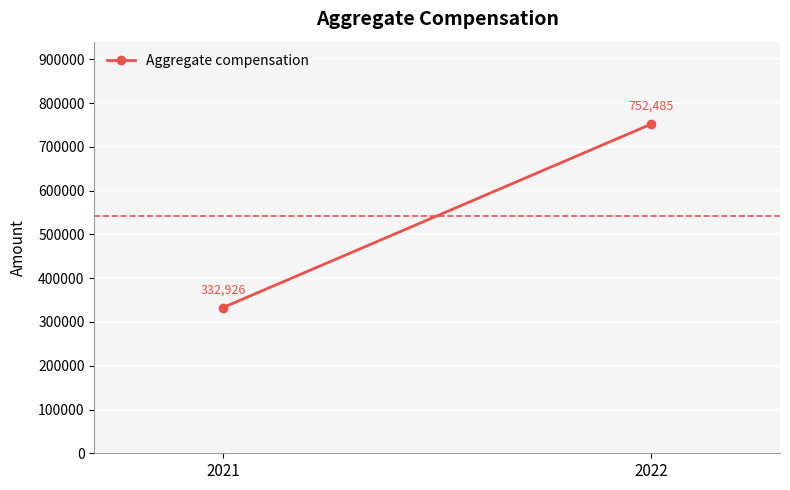

List the labels in order of value, smallest first.

2021, 2022